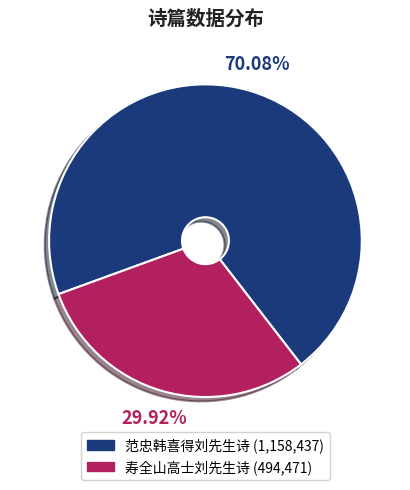

What is the ratio of the value at 范忠韩喜得刘先生诗 to the value at 寿全山高士刘先生诗?

2.3